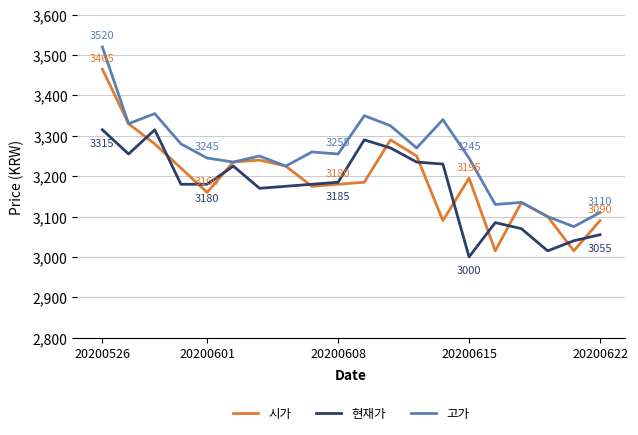

Which series has the largest total across all categories?

고가